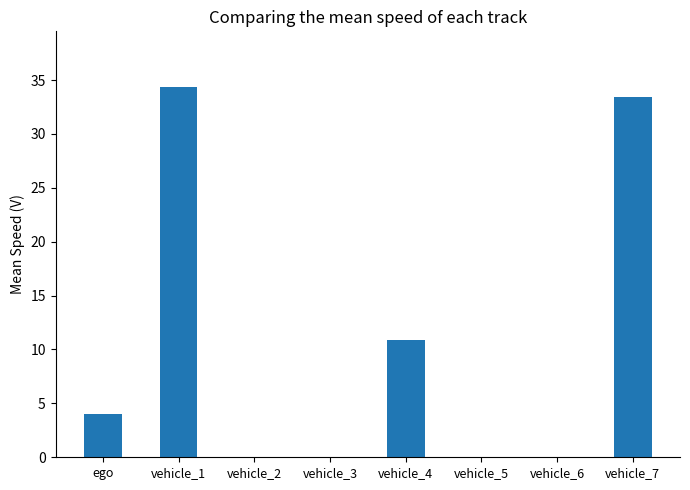

What is the sum of all values?

82.7